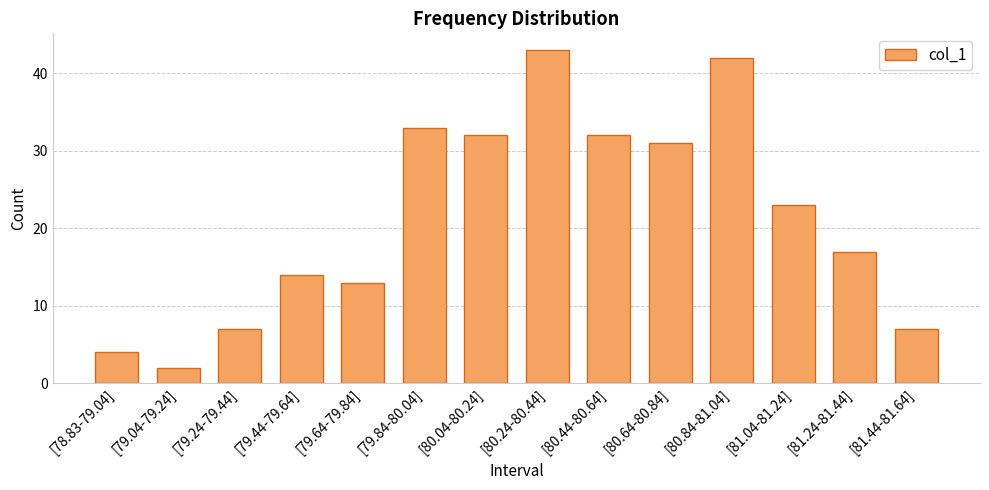

What is the difference between the values at [80.24-80.44] and [81.24-81.44]?

26